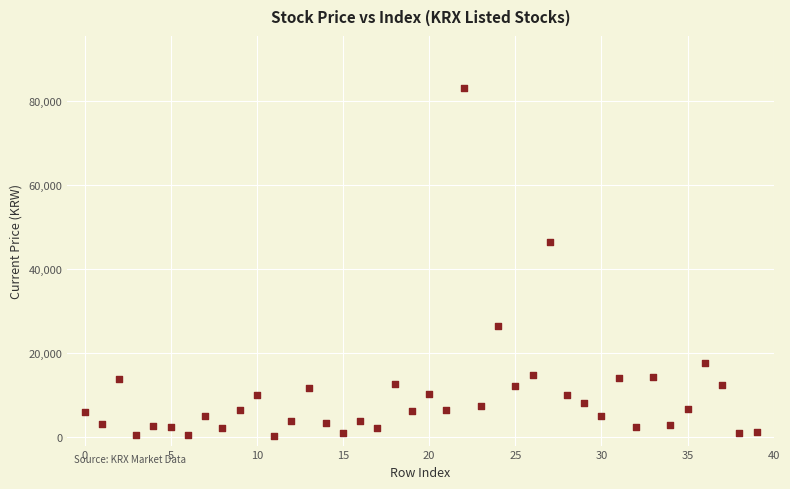

What is the range of Y values (max minus min)?

82821